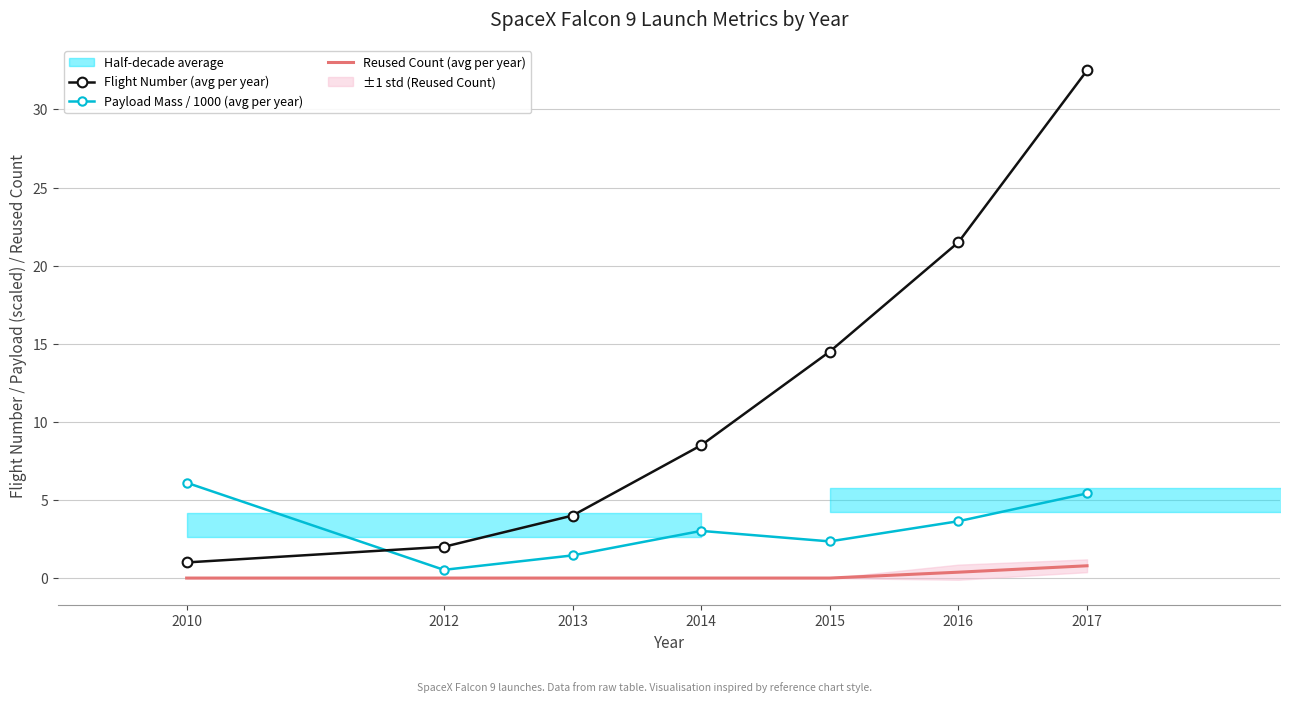

What is the difference between the maximum and minimum values in the Reused Count (avg per year) series?

0.8